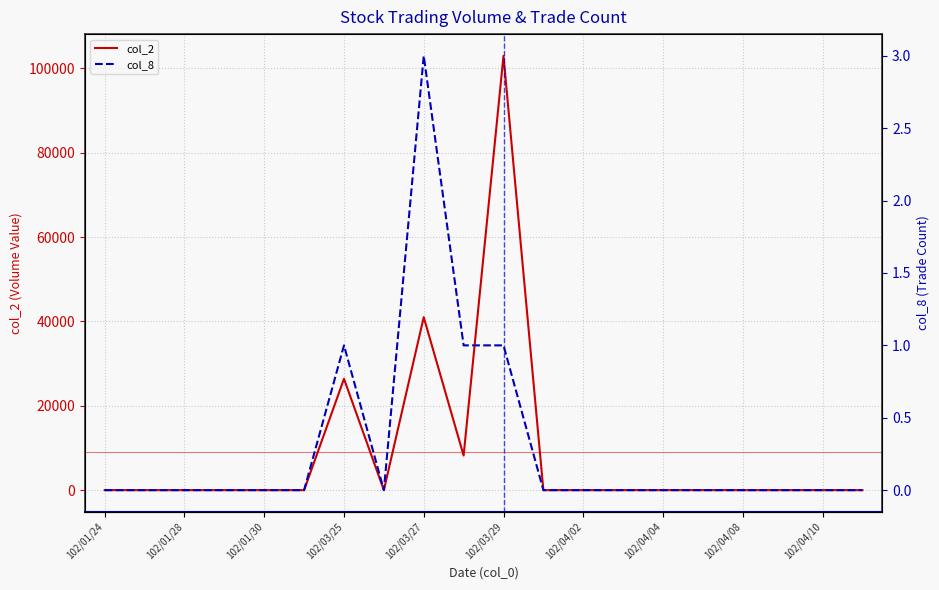

Read the col_2 value at 102/03/29.

102960